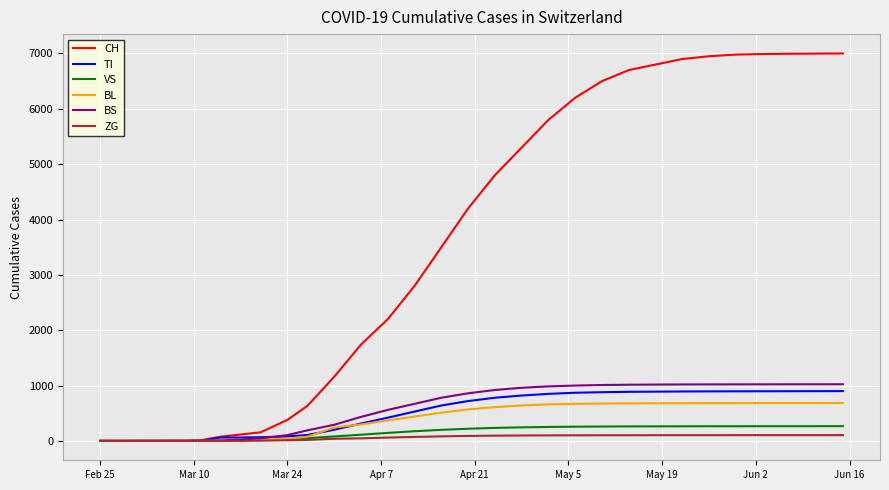

Does the chart have visible grid lines?

Yes